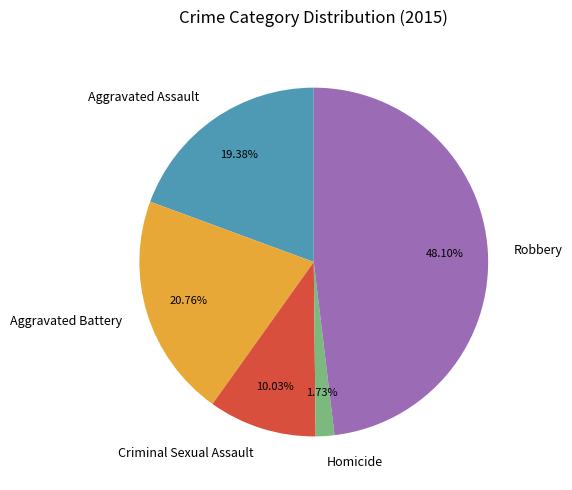

To the nearest percent, what is the combined percentage of Aggravated Assault and Robbery?

67%